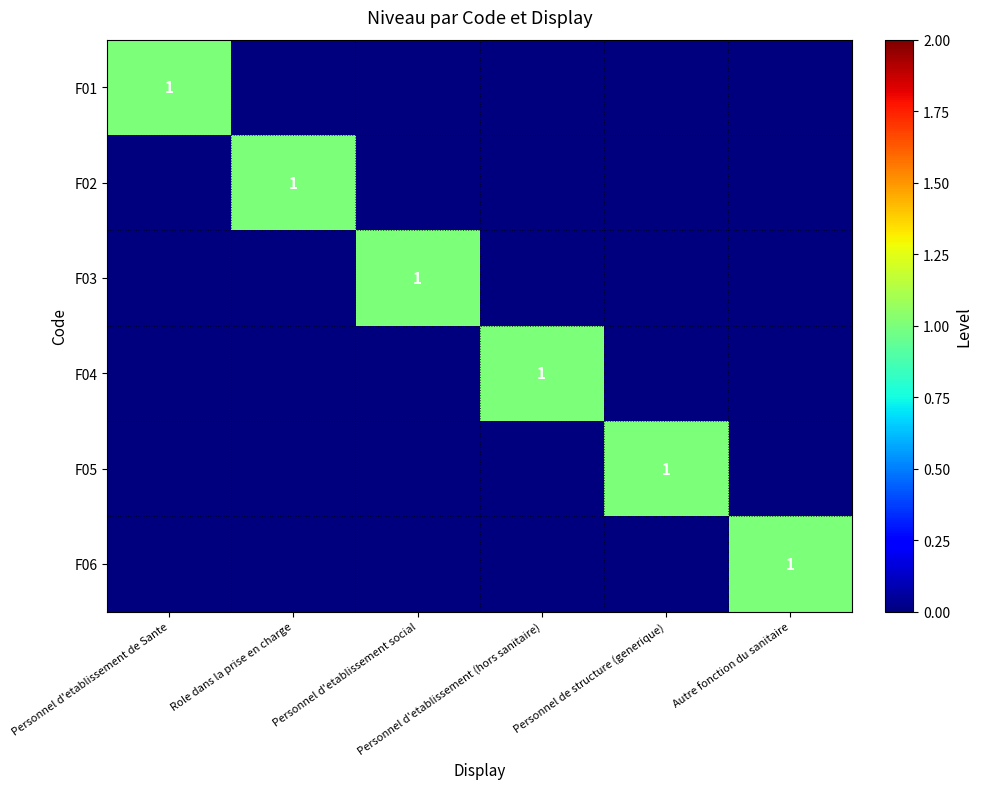

List the labels in order of F04 value, largest first.

Personnel d'etablissement (hors sanitaire), Personnel d'etablissement de Sante, Role dans la prise en charge, Personnel d'etablissement social, Personnel de structure (generique), Autre fonction du sanitaire